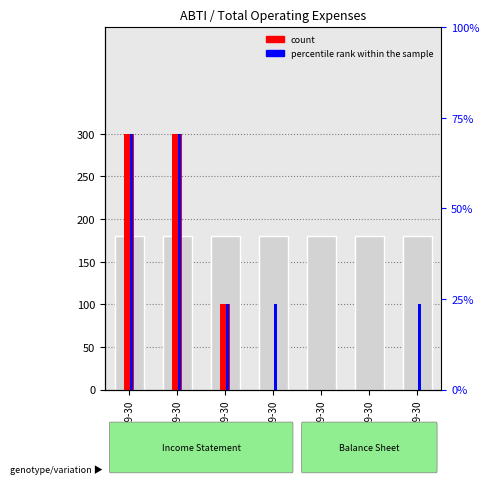

True or false: percentile rank within the sample has a value of 471 at 2019-09-30.

False